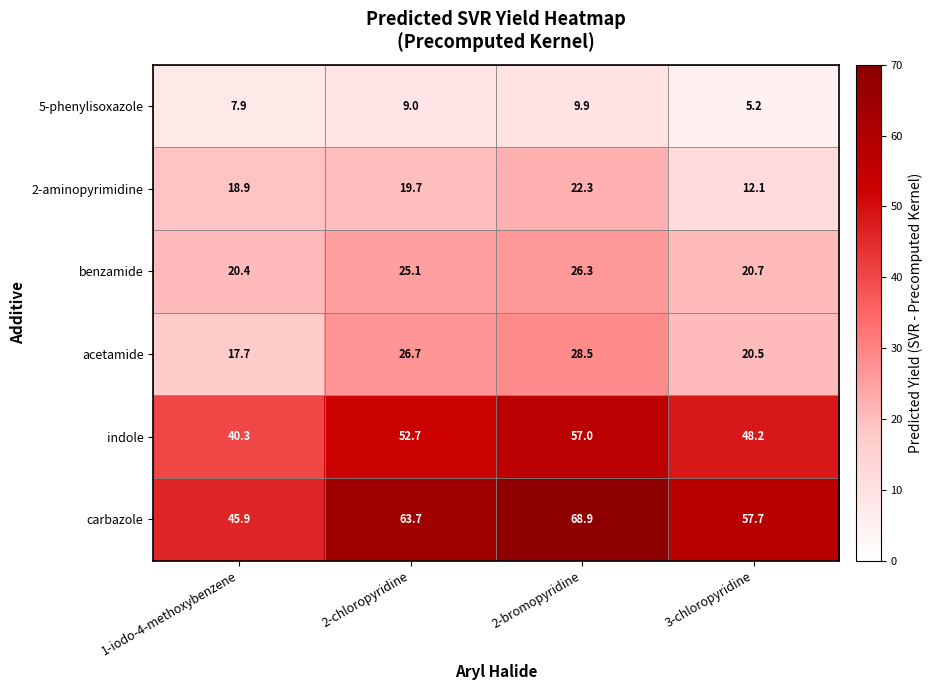

At how many categories does at least one series exceed 16?

4